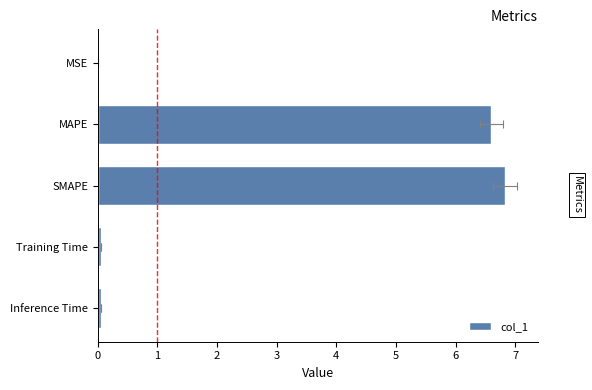

What is the difference between the second highest and minimum values?

6.6